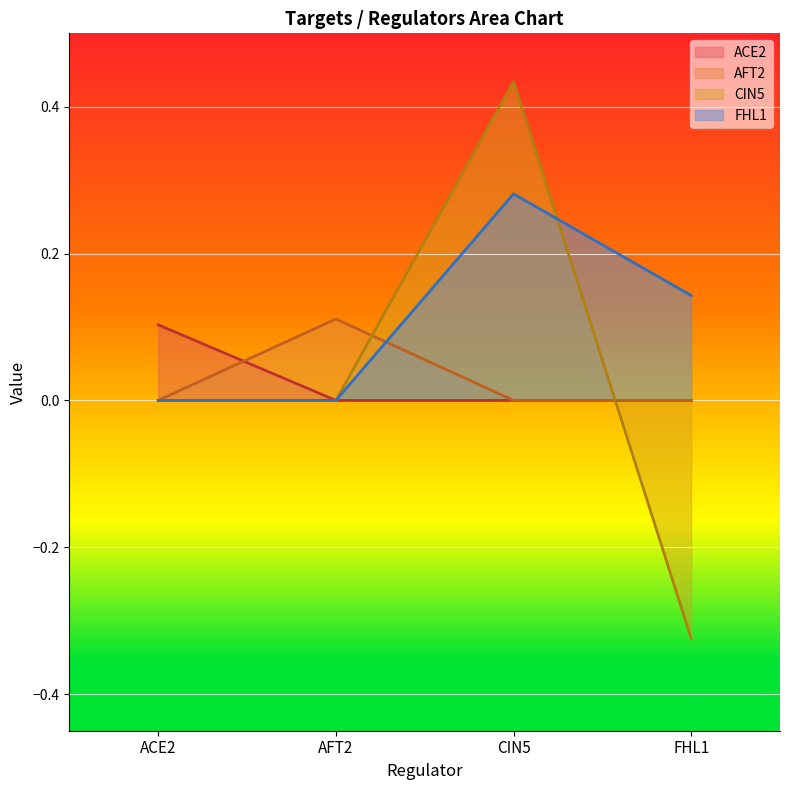

Does the chart display data point markers on the line(s)?

No